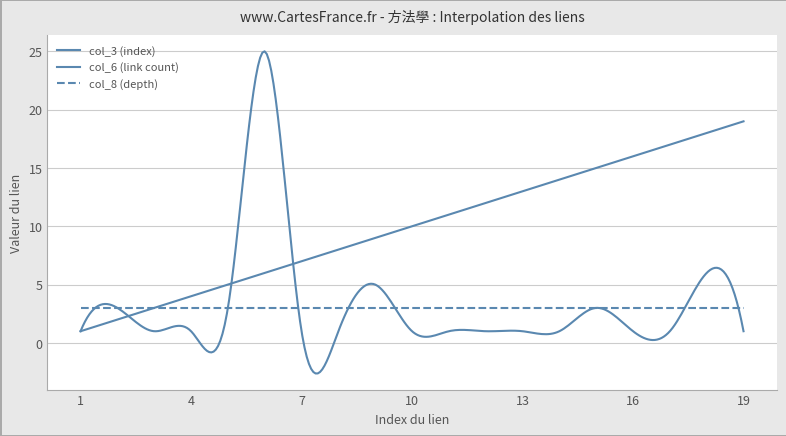

Which has a higher value, 15 or 16?

16